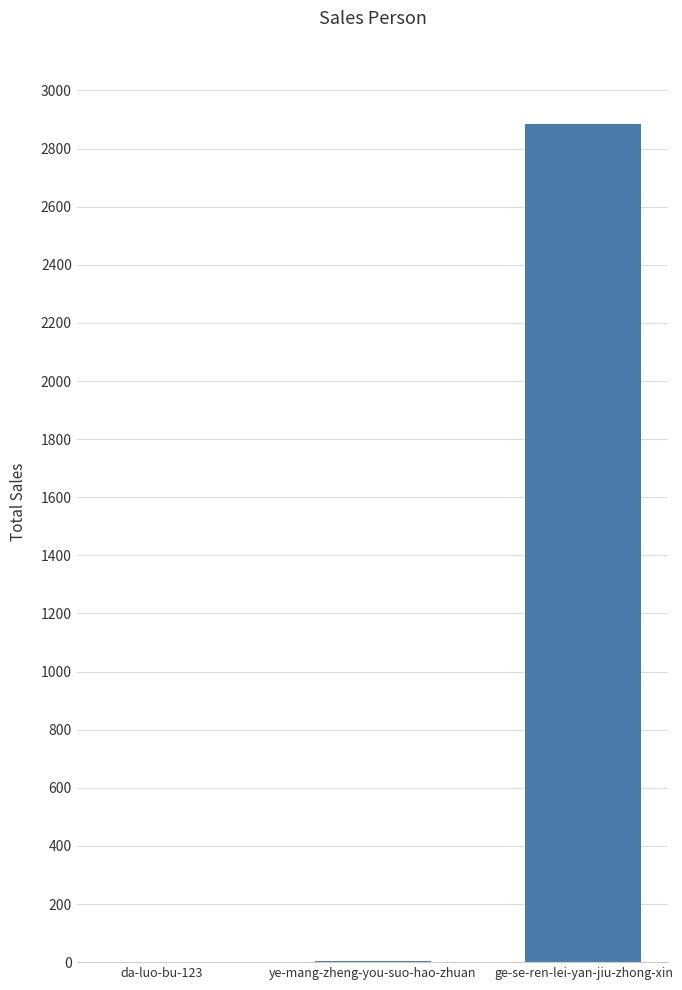

How many series are shown in this chart?

1